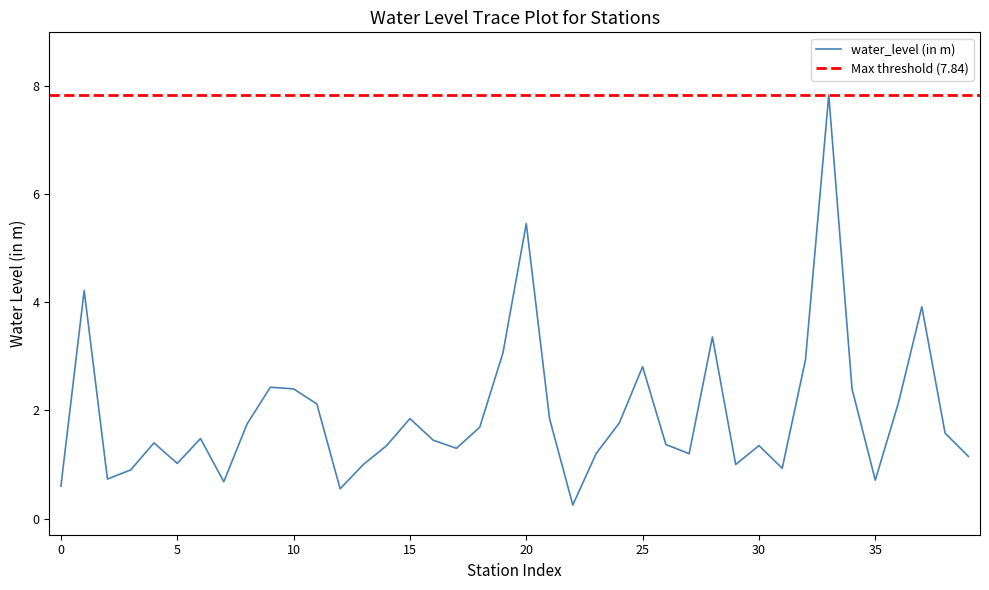

How many lines are shown in the chart?

1